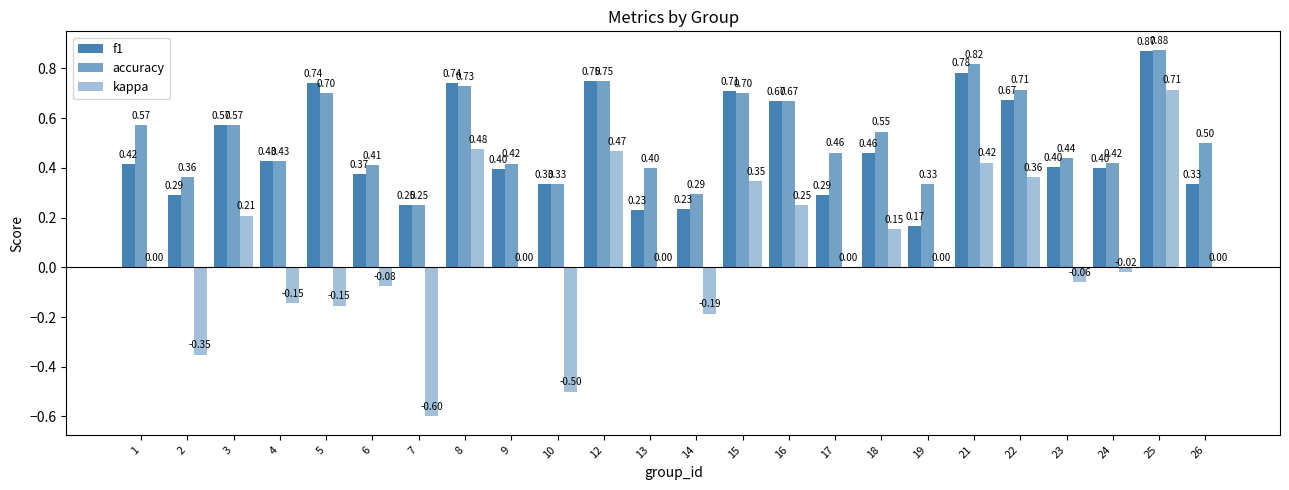

What is the maximum value shown in the chart?

0.9